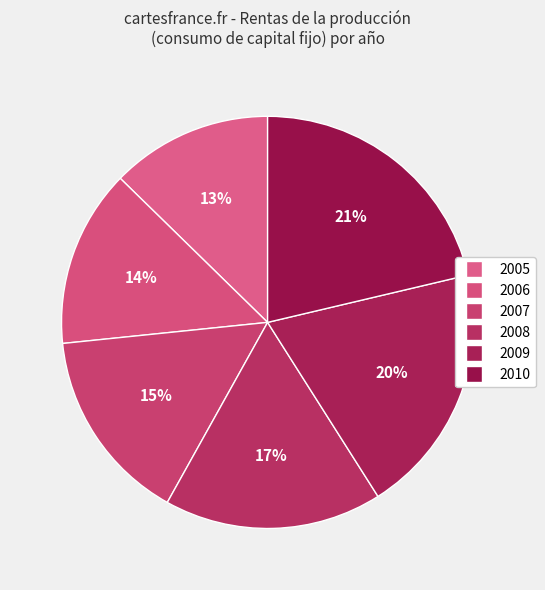

The 2006 slice represents 14% of the pie. True or false?

True